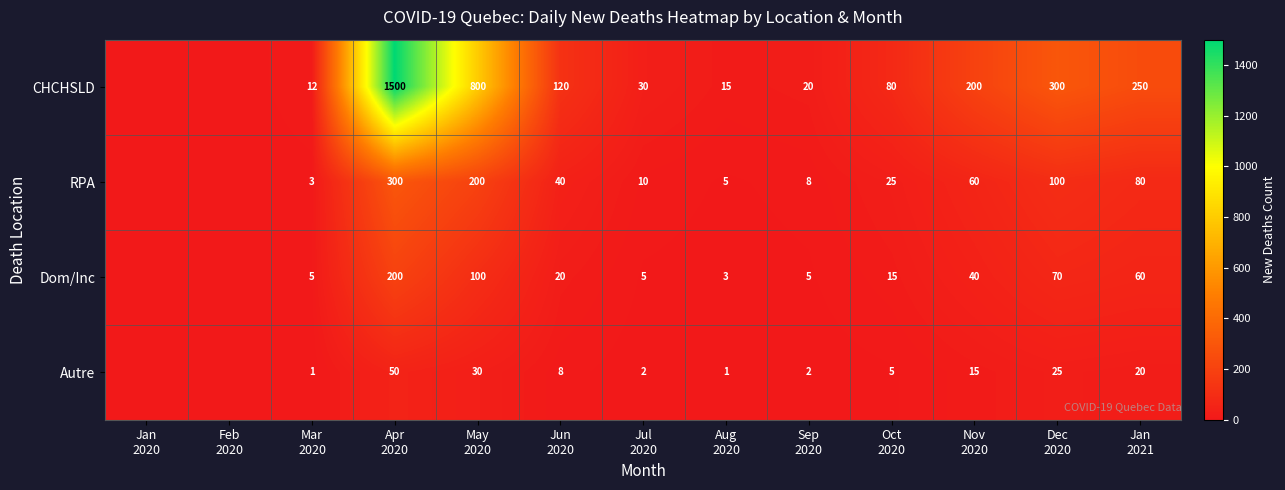

What is the difference between the maximum and second lowest values in the CHCHSLD series?

1500